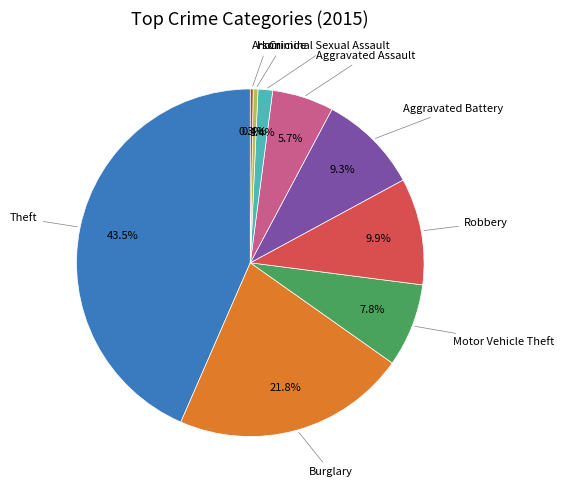

Is there a majority slice in this chart?

No